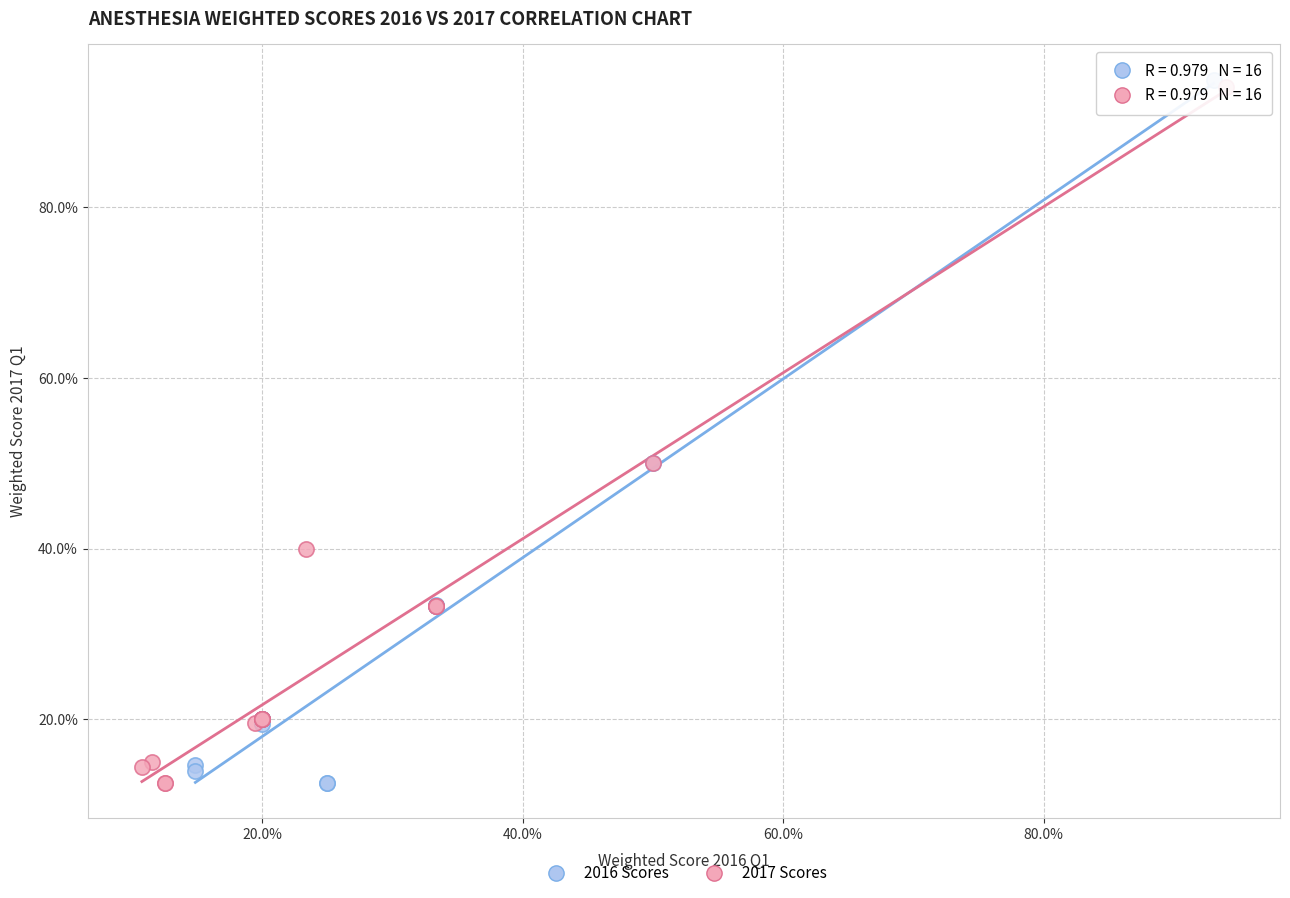

What are all the series names shown in the legend?

2016 Scores, 2017 Scores